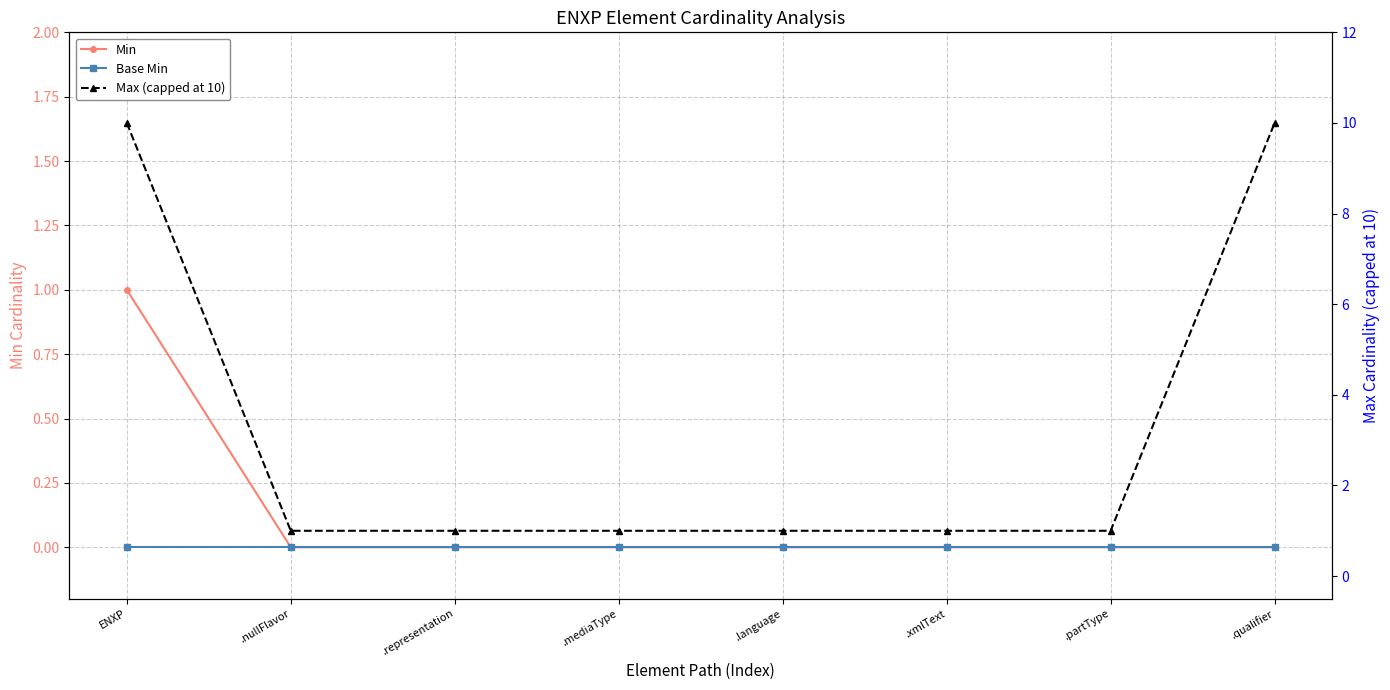

True or false: Min and Base Min cross at least once.

False